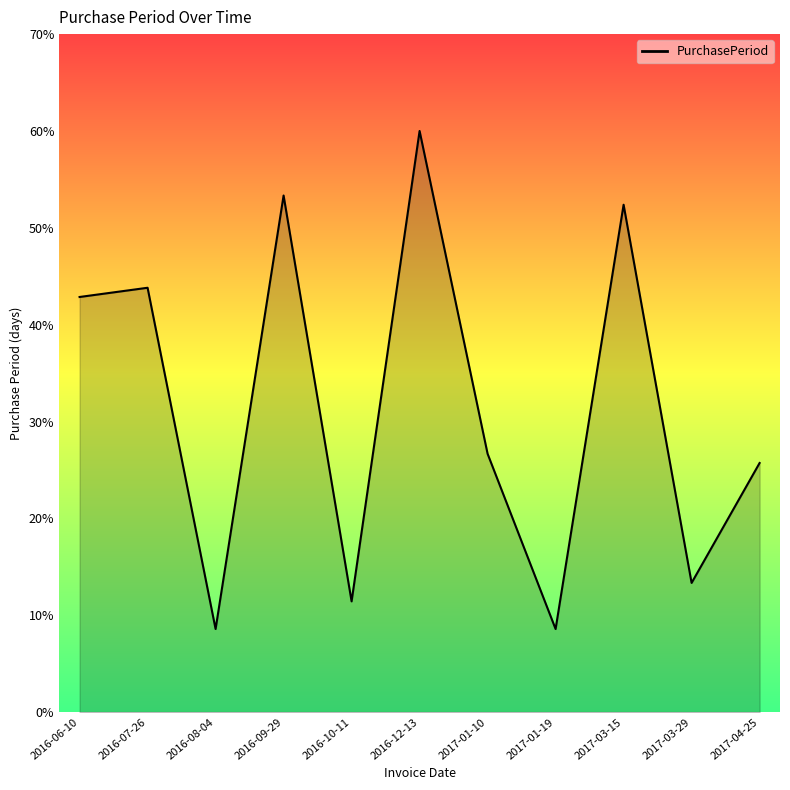

Reading right to left, transcribe all the data shown in this chart.

2017-04-25=25.7	2017-03-29=13.3	2017-03-15=52.4	2017-01-19=8.6	2017-01-10=26.7	2016-12-13=60.0	2016-10-11=11.4	2016-09-29=53.3	2016-08-04=8.6	2016-07-26=43.8	2016-06-10=42.9